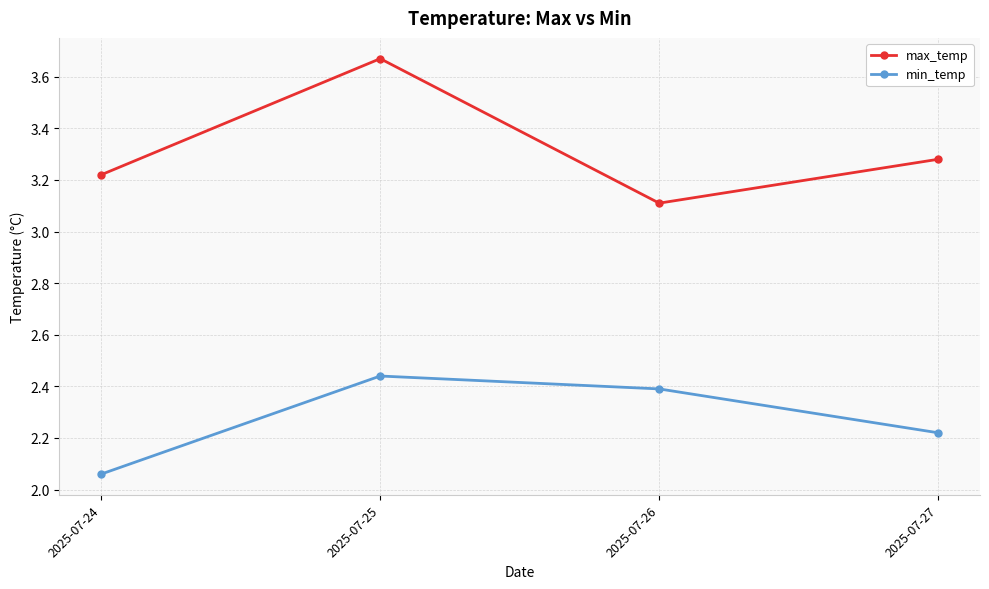

Does the chart have visible grid lines?

Yes